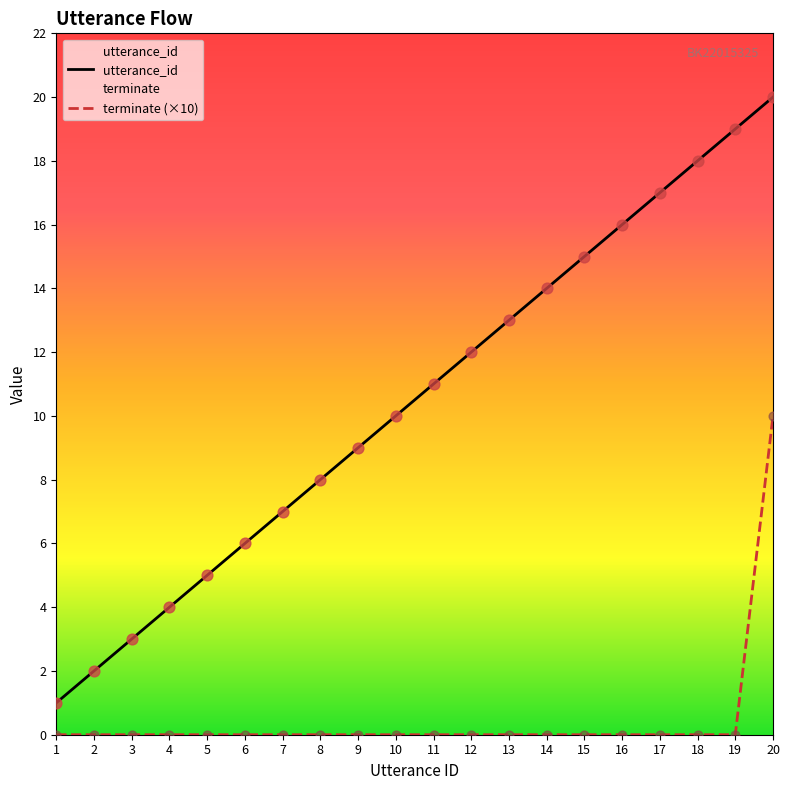

Which series has the largest total across all categories?

utterance_id